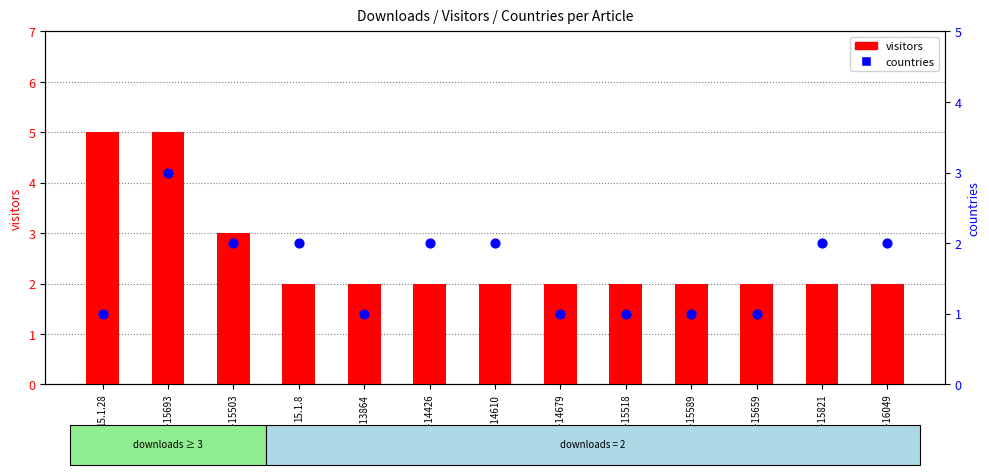

At how many categories does at least one series exceed 3?

2